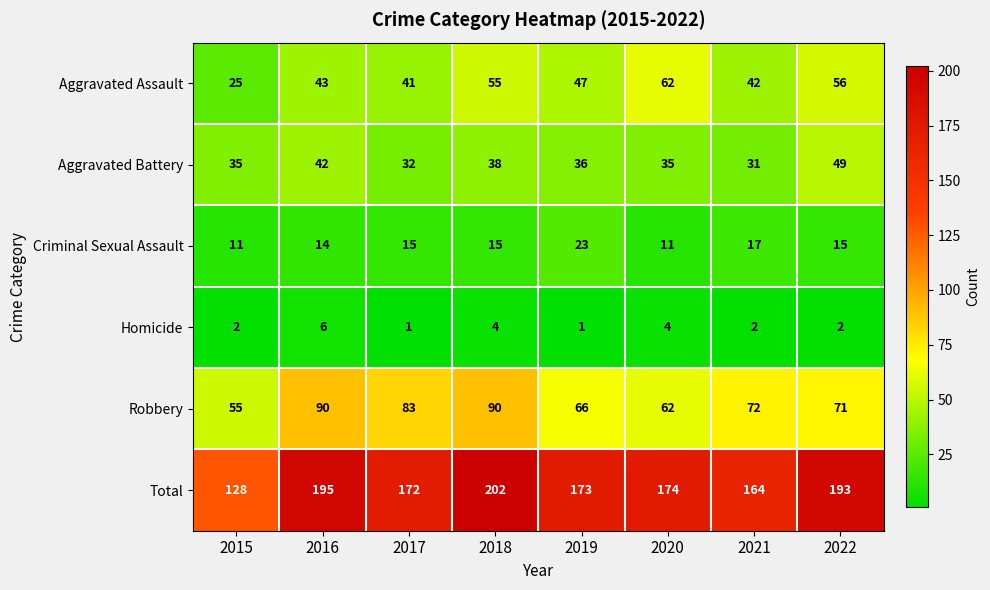

Which category has the highest value across all series?

2018